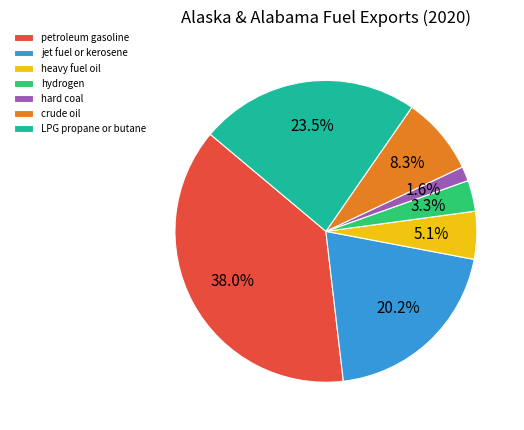

Which has a higher value, crude oil or heavy fuel oil?

crude oil